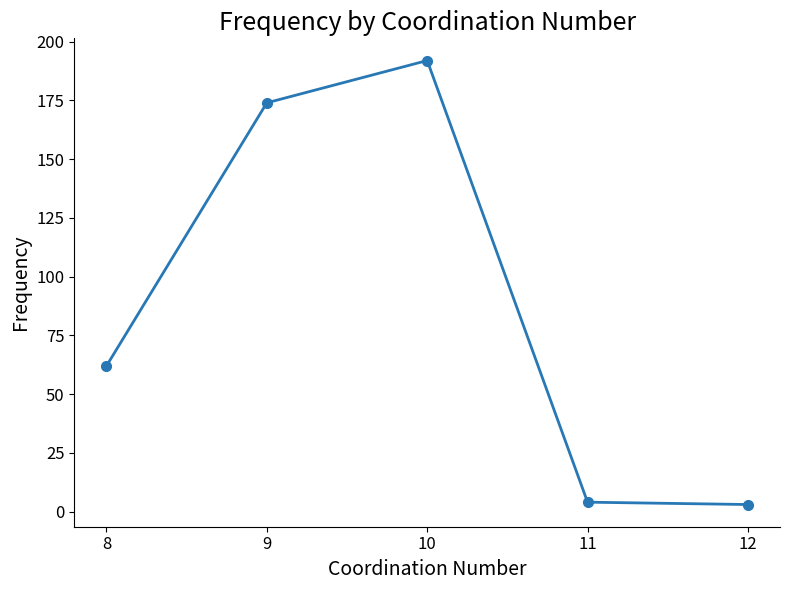

Reading left to right, extract all data points from this chart.

8=62	9=174	10=192	11=4	12=3